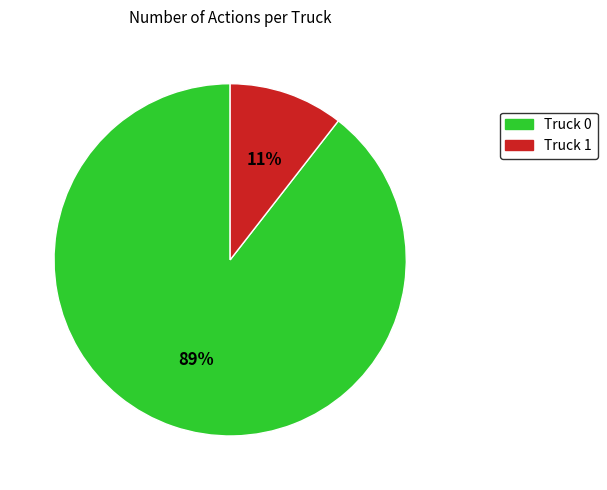

Is there any slice that represents more than half of the pie?

Yes